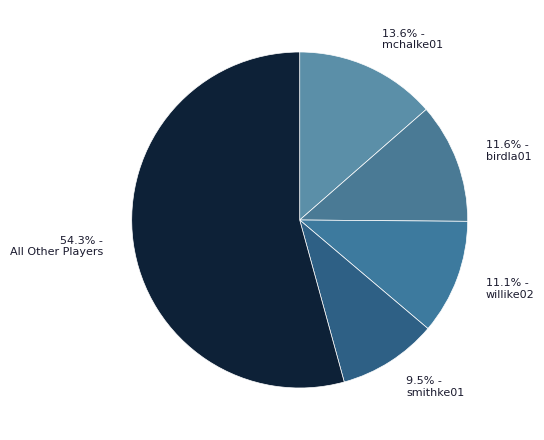

Rank the categories by value from highest to lowest.

All Other Players, mchalke01, birdla01, willike02, smithke01